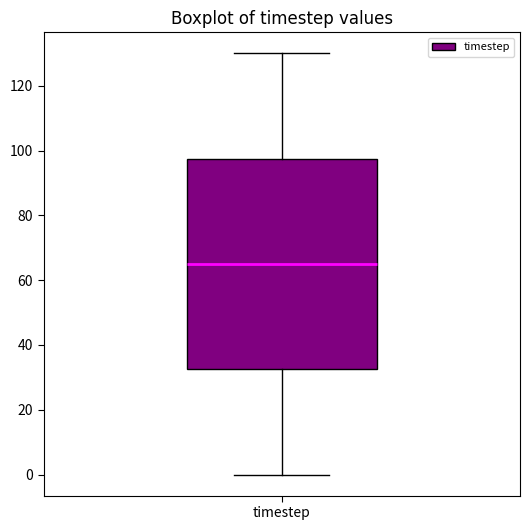

Where is the lower edge of the box for timestep on the y-axis? The values are not printed on the chart, so give them approximately, as read against the axis.

32